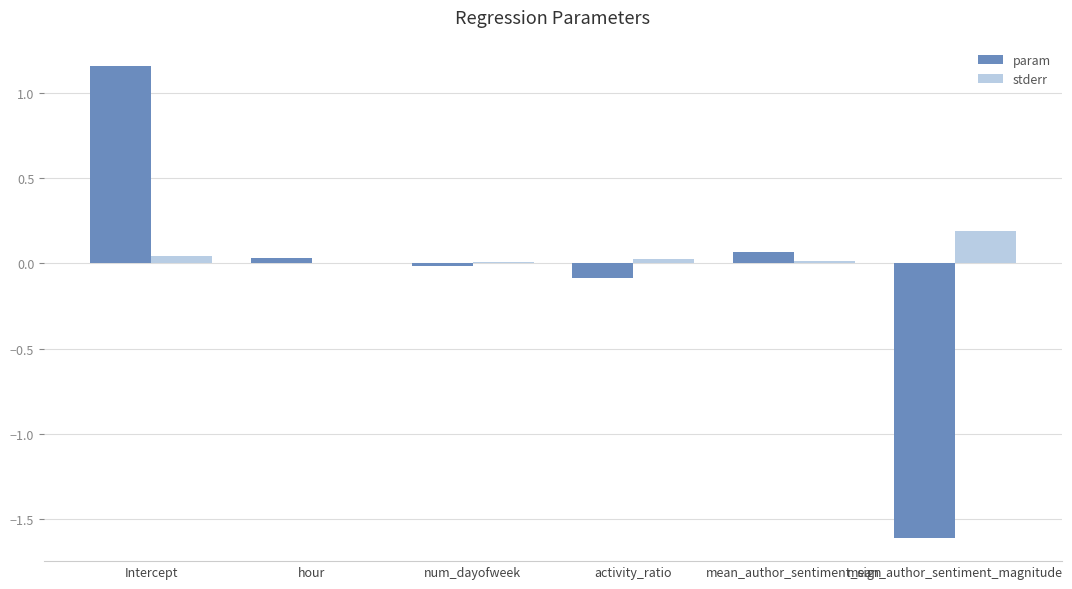

At which category is the sum across all series the highest?

Intercept